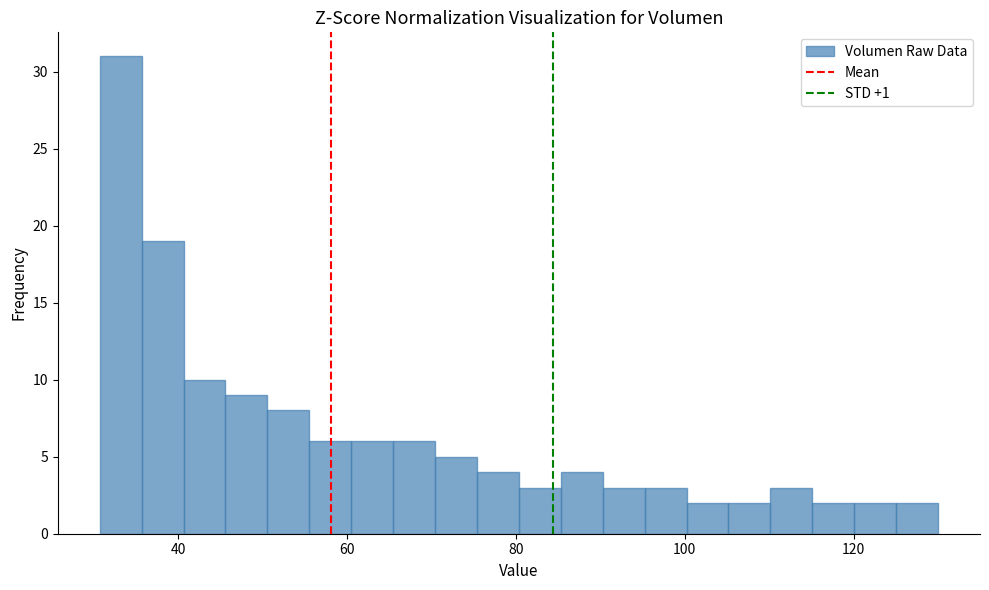

Around what value on the x-axis is the tallest bar? Give the approximate position of its centre, as read against the axis.

34